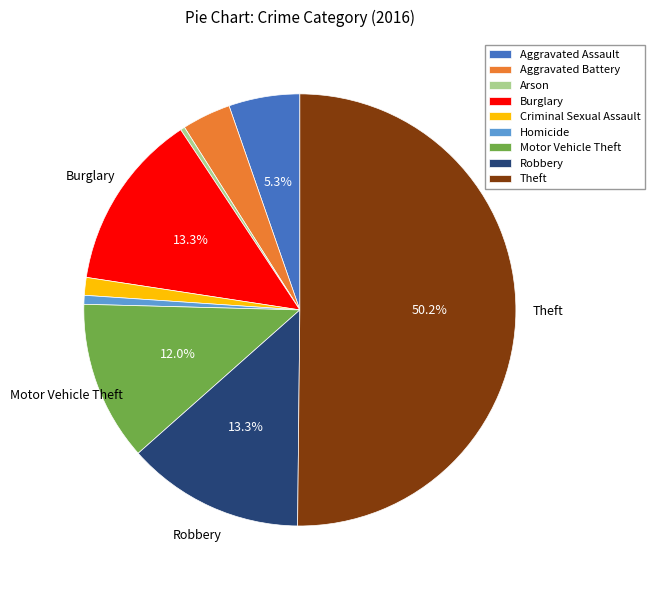

What percentage is the Aggravated Battery slice, to the nearest percent?

4%